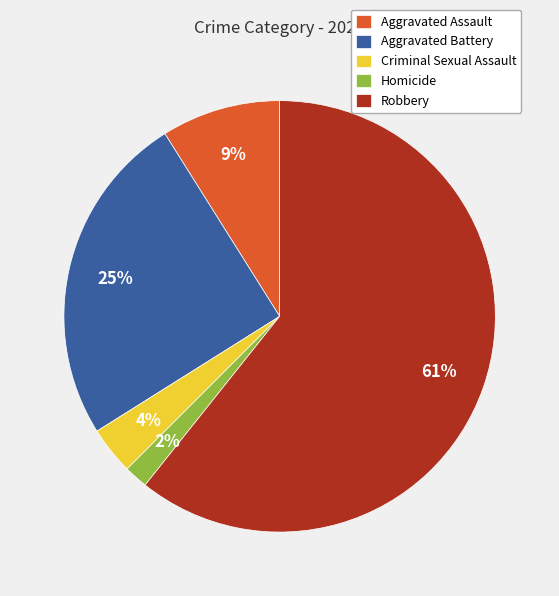

What is the largest slice in the pie chart?

Robbery